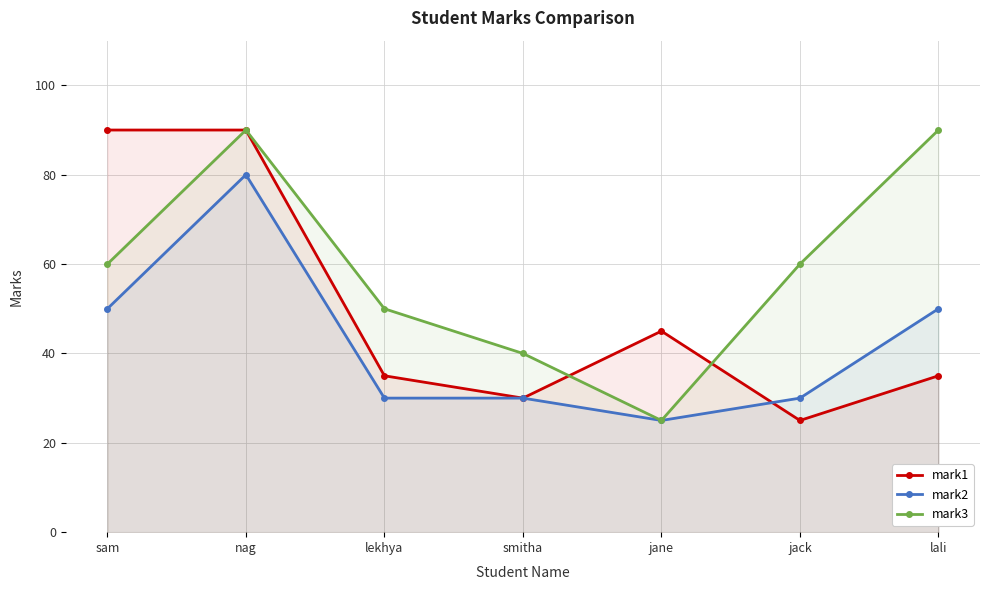

How many intersections are there between mark1 and mark2?

1